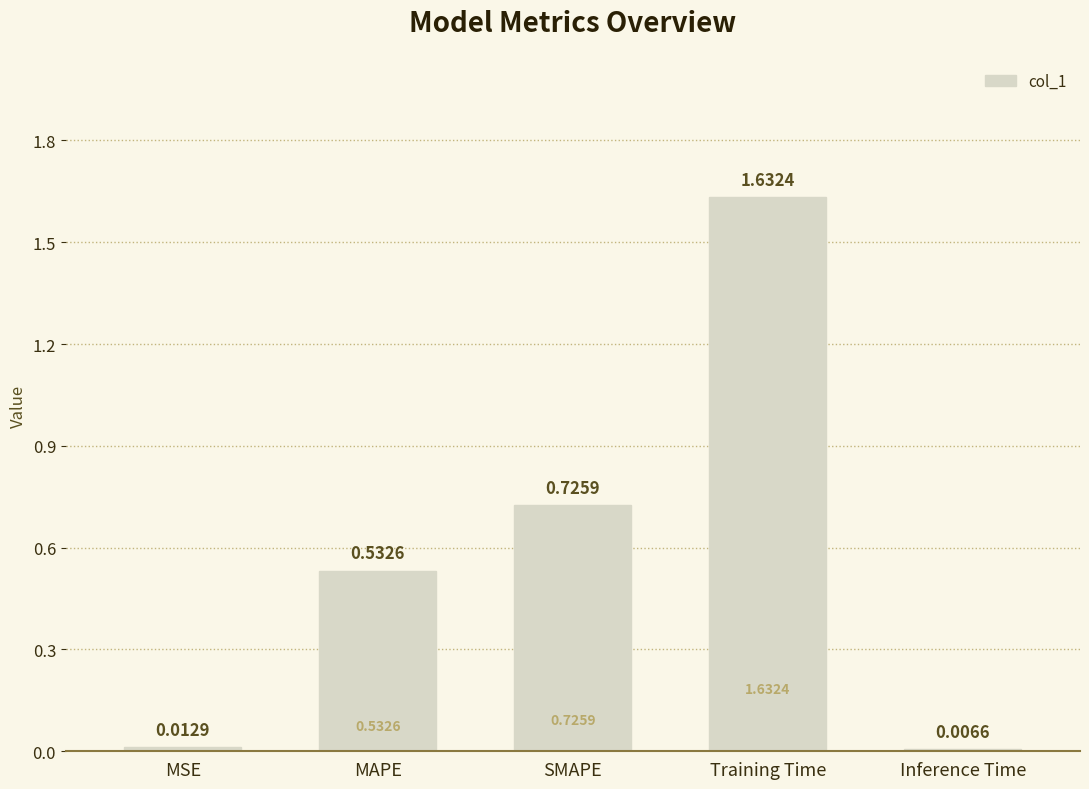

Which label corresponds to the largest value in the chart?

Training Time